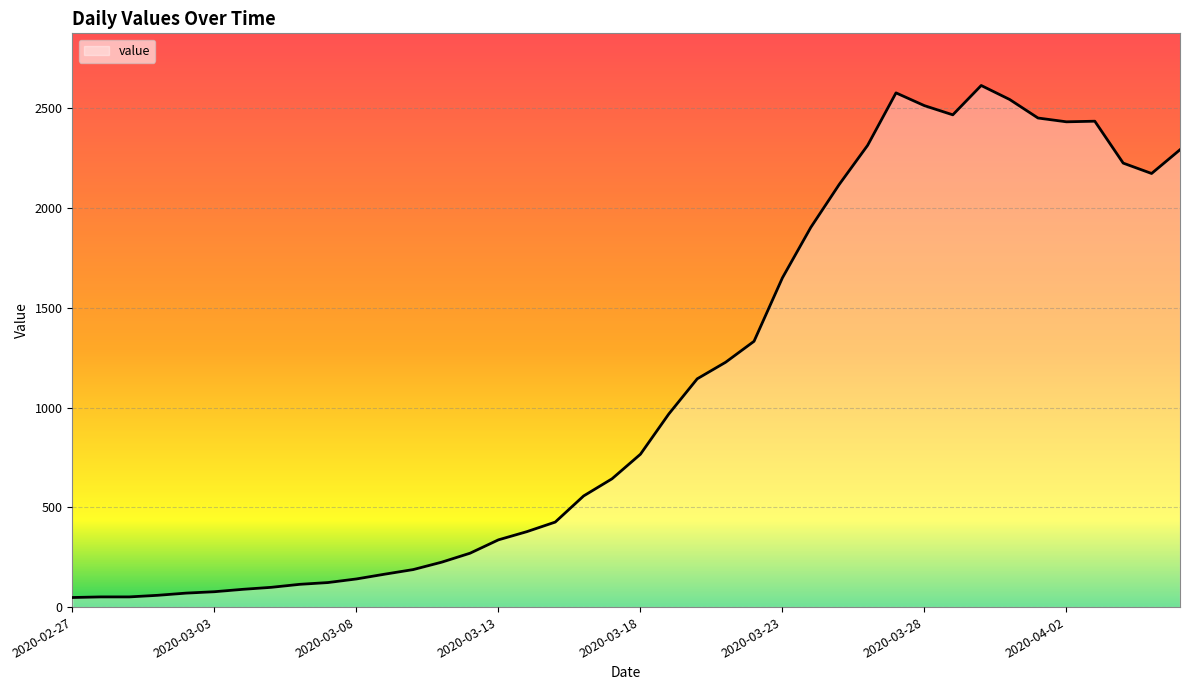

What is the difference between the maximum and minimum values?

2566